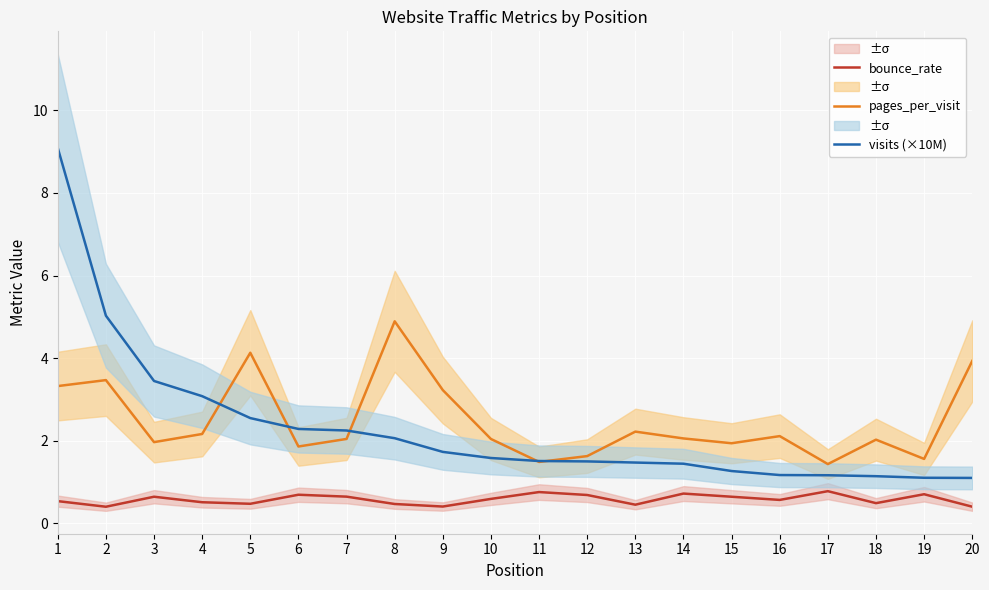

Reading left to right, list all the values displayed in this chart.

bounce_rate: 0.5	0.4	0.6	0.5	0.5	0.7	0.6	0.5	0.4	0.6	0.8	0.7	0.5	0.7	0.6	0.6	0.8	0.5	0.7	0.4
pages_per_visit: 3.3	3.5	2.0	2.2	4.1	1.9	2.0	4.9	3.2	2.0	1.5	1.6	2.2	2.1	1.9	2.1	1.4	2.0	1.6	3.9
visits (×10M): 9.1	5.0	3.4	3.1	2.5	2.3	2.2	2.1	1.7	1.6	1.5	1.5	1.5	1.4	1.3	1.2	1.2	1.1	1.1	1.1